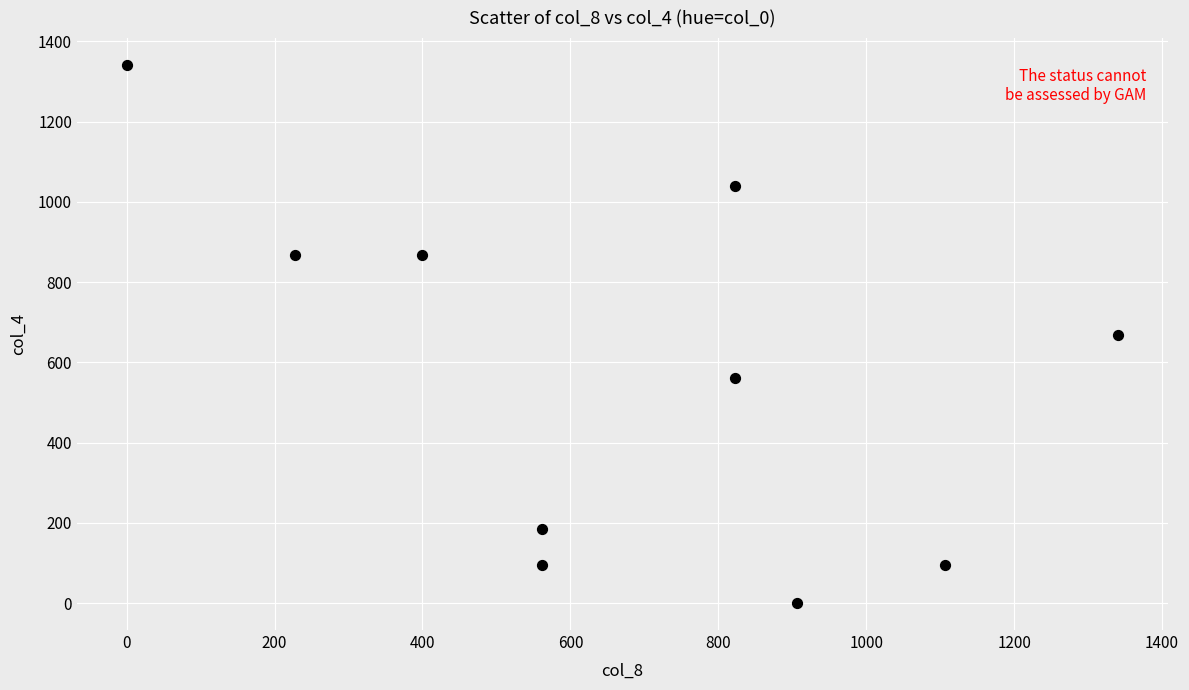

What is the average Y value?

572